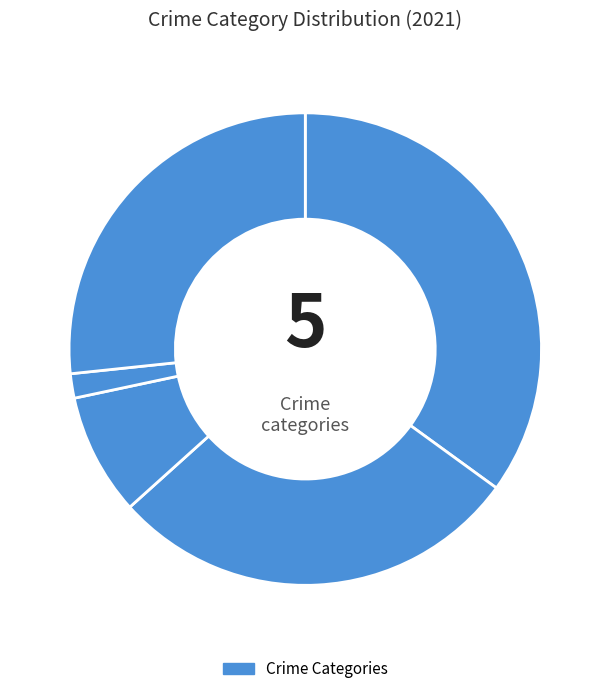

How many slices are in this pie chart?

5